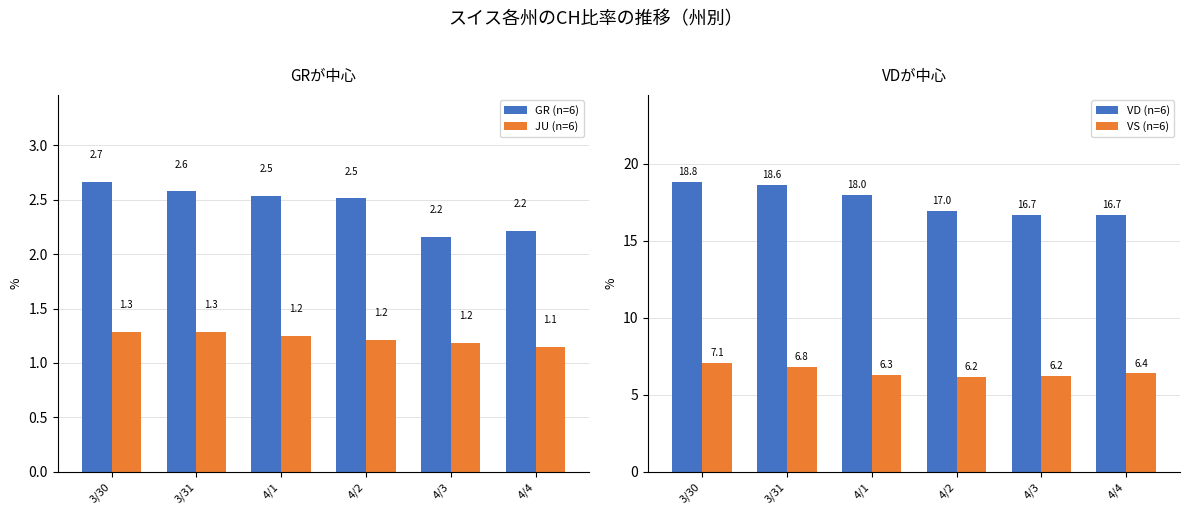

What is the sum of all JU (n=6) values?

7.4